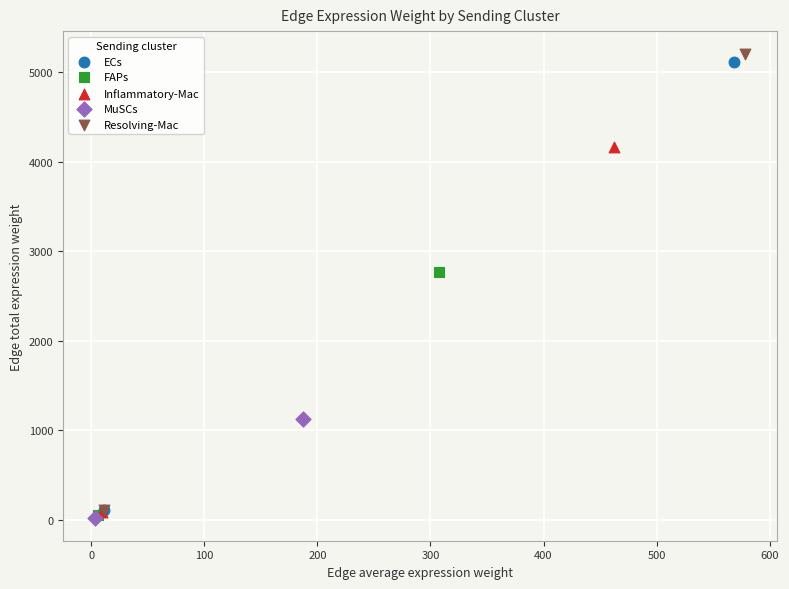

What are all the series names shown in the legend?

ECs, FAPs, Inflammatory-Mac, MuSCs, Resolving-Mac